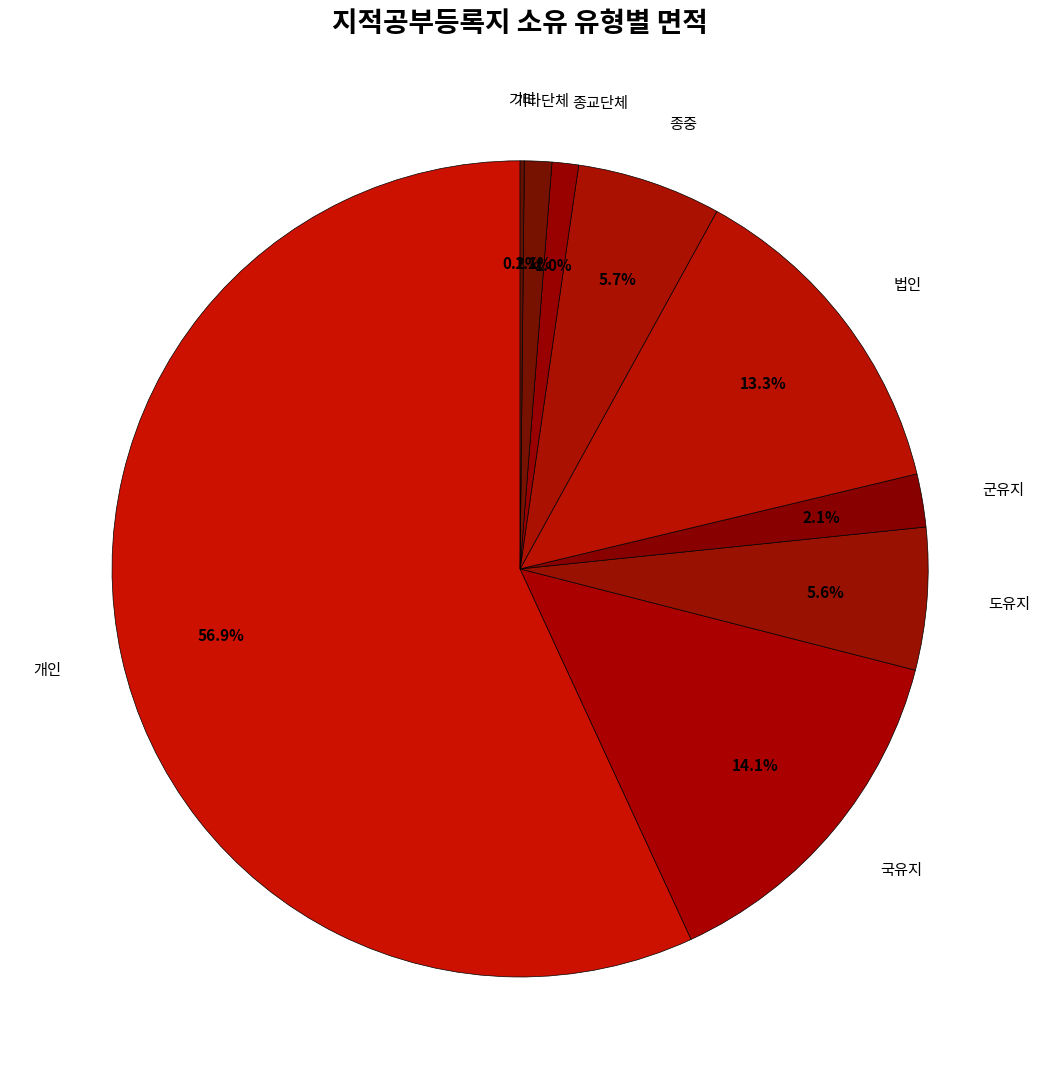

How much of the chart is everything except 법인?

86.7%